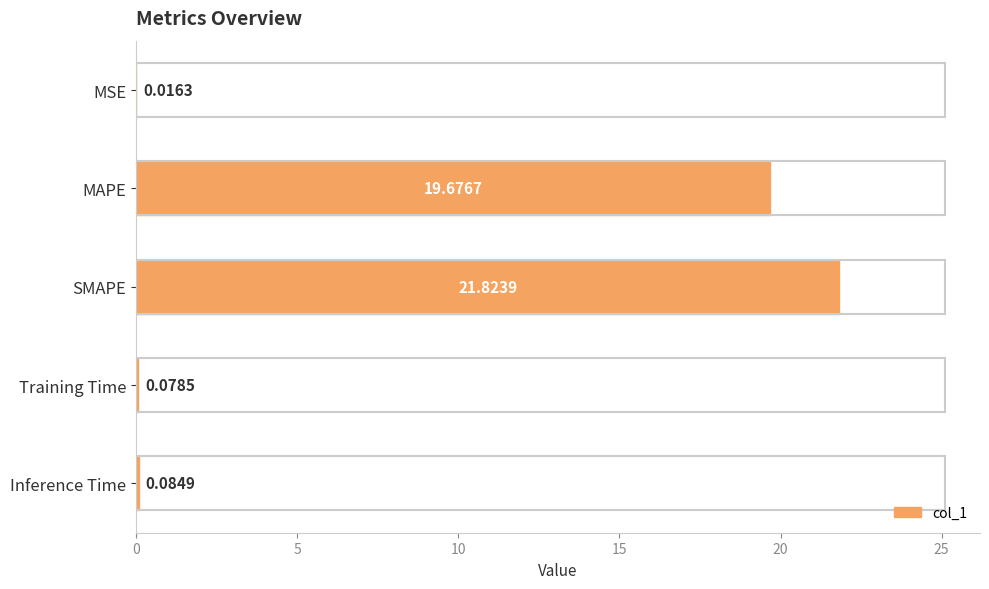

Which category has the highest value across all series?

SMAPE